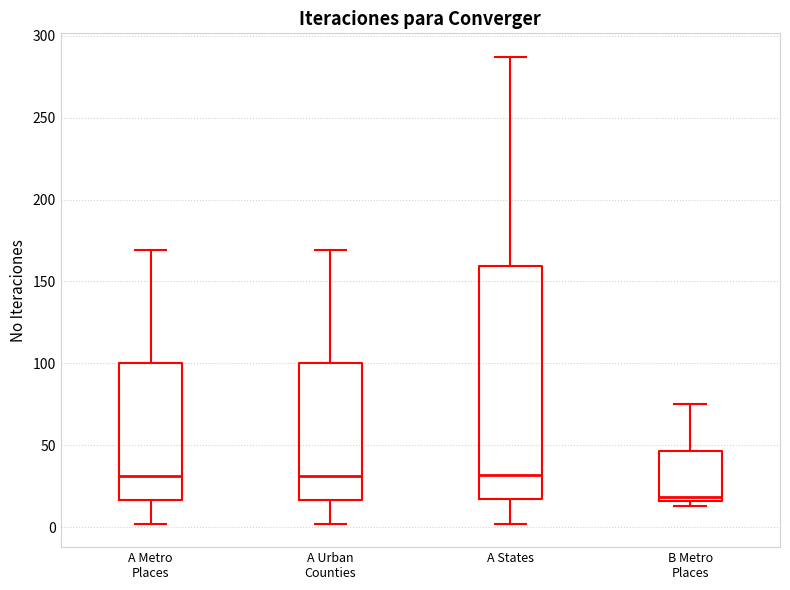

Comparing the boxes themselves (not the whiskers), which one is the tallest?

A States